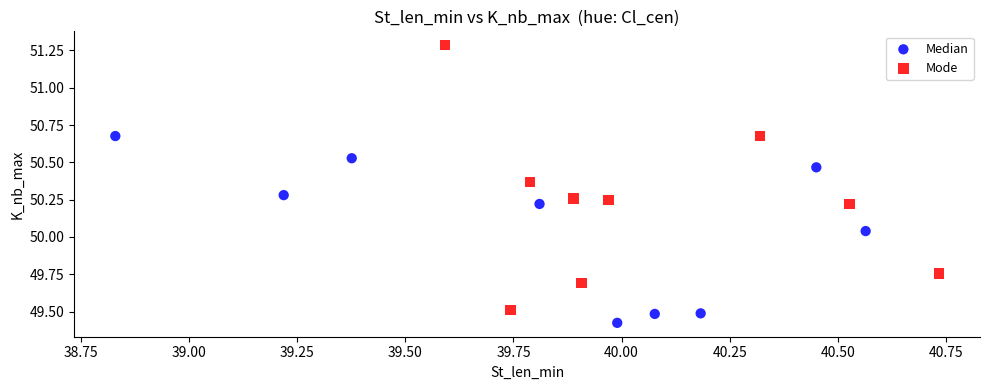

What are all the series names shown in the legend?

Median, Mode